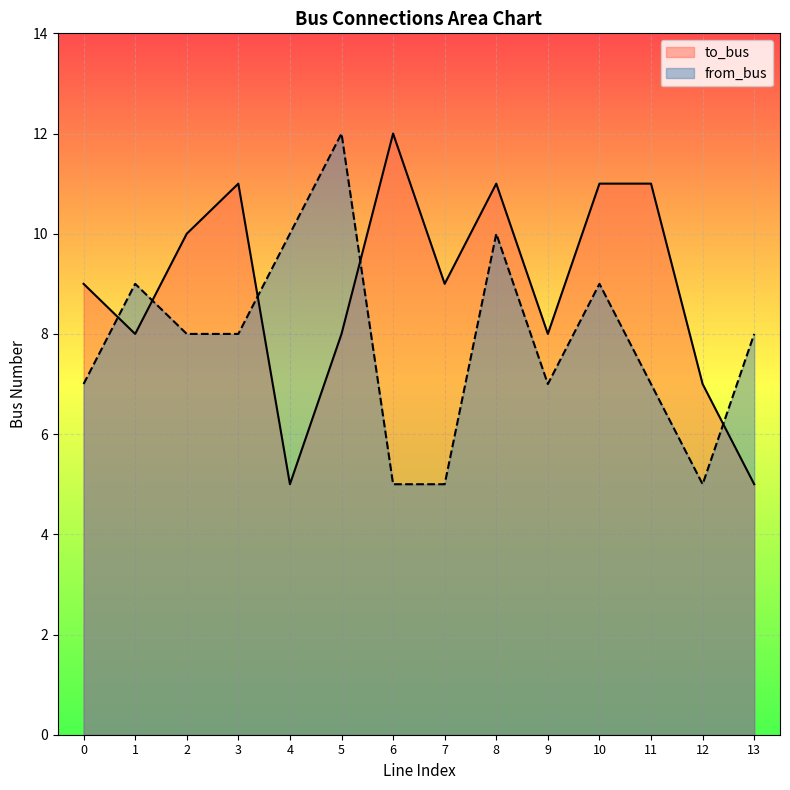

Which has a higher value, 5 or 3?

3